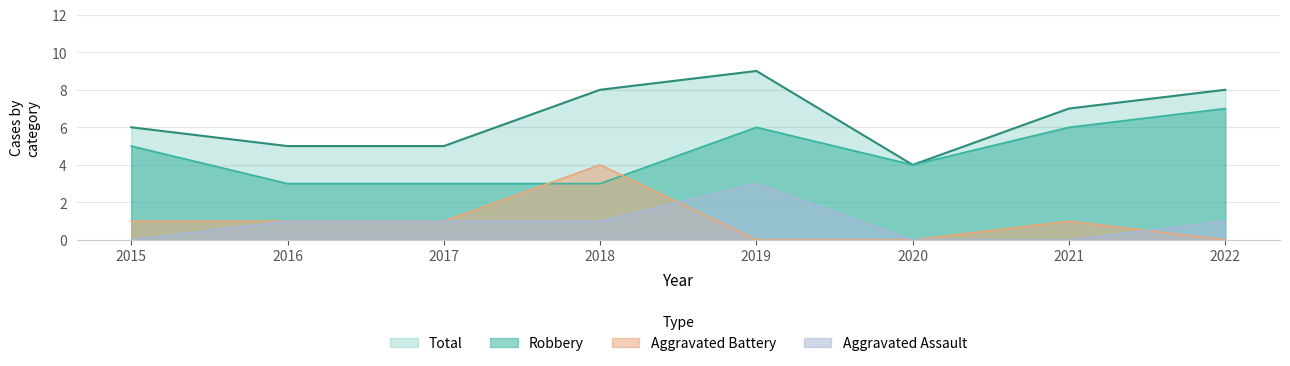

Which series changed the most between 2016 and 2022?

Robbery